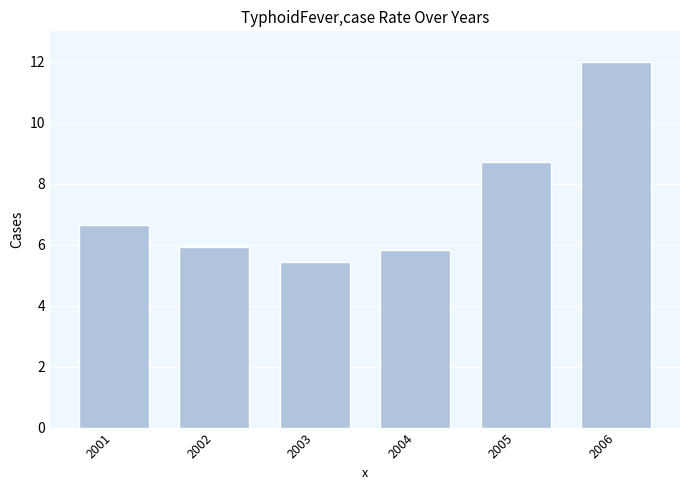

What is the approximate value at 2005?

8.7